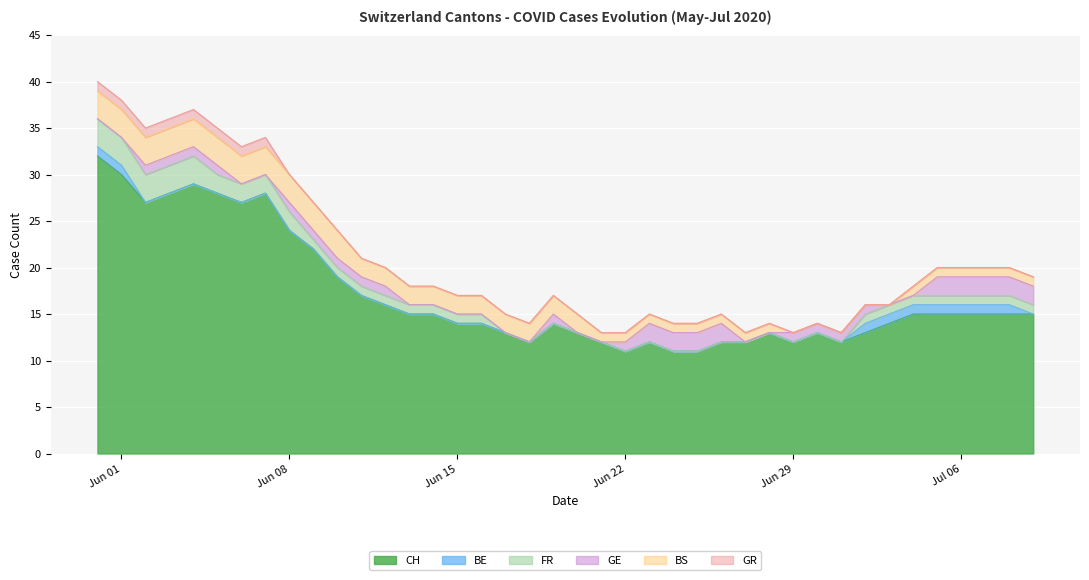

Is it true that GE equals 1 at 2020-06-12?

True